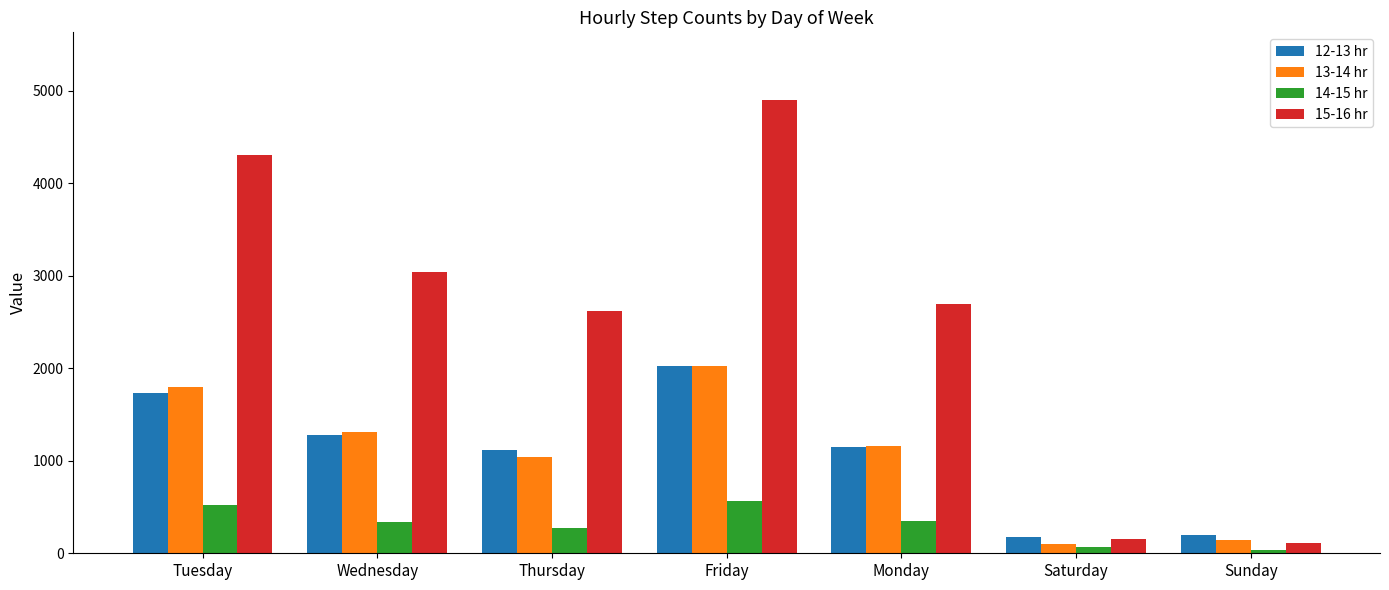

Read the 15-16 hr value at Sunday.

116